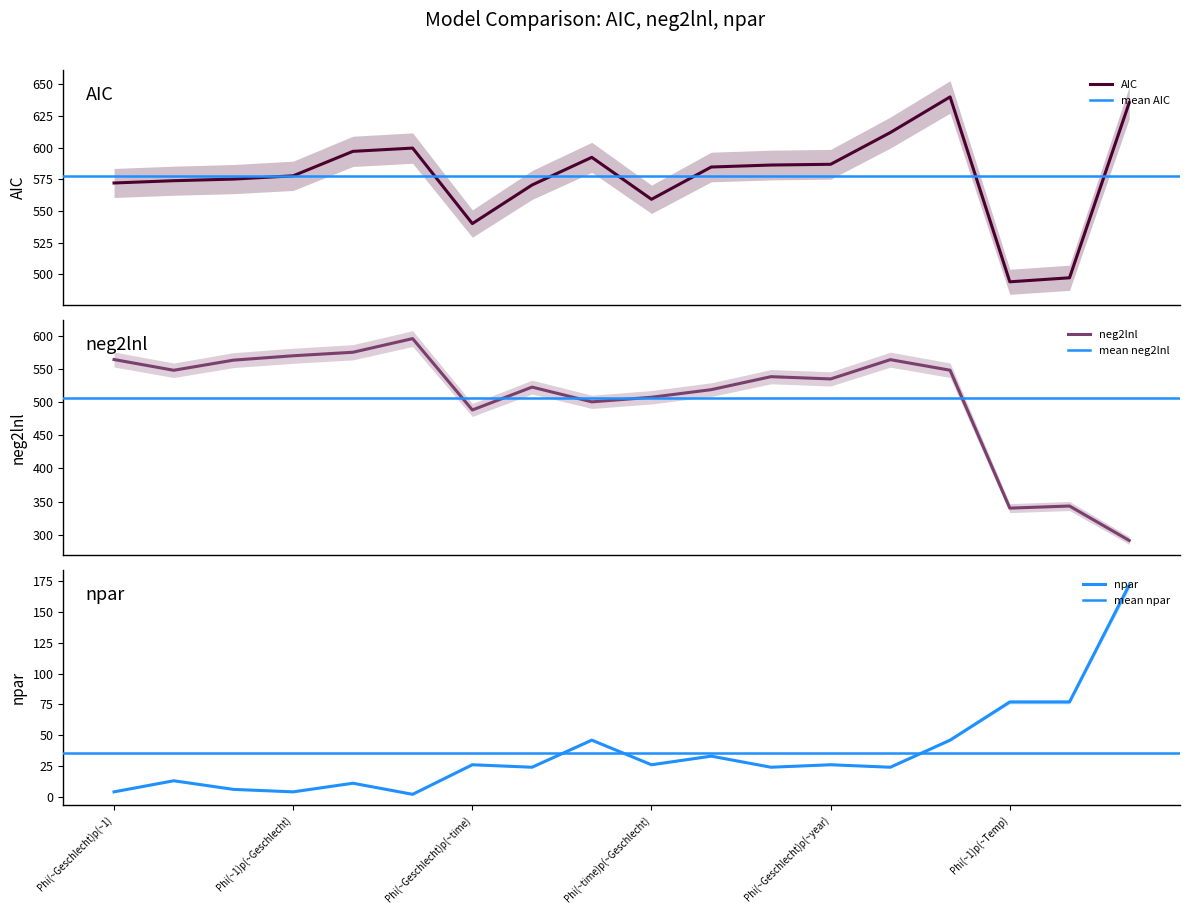

What is the difference between the maximum and minimum values in the AIC series?

145.8